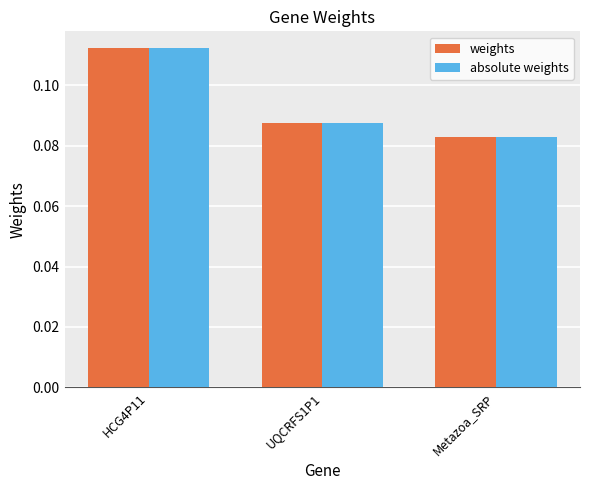

What position from the right is Metazoa_SRP?

1